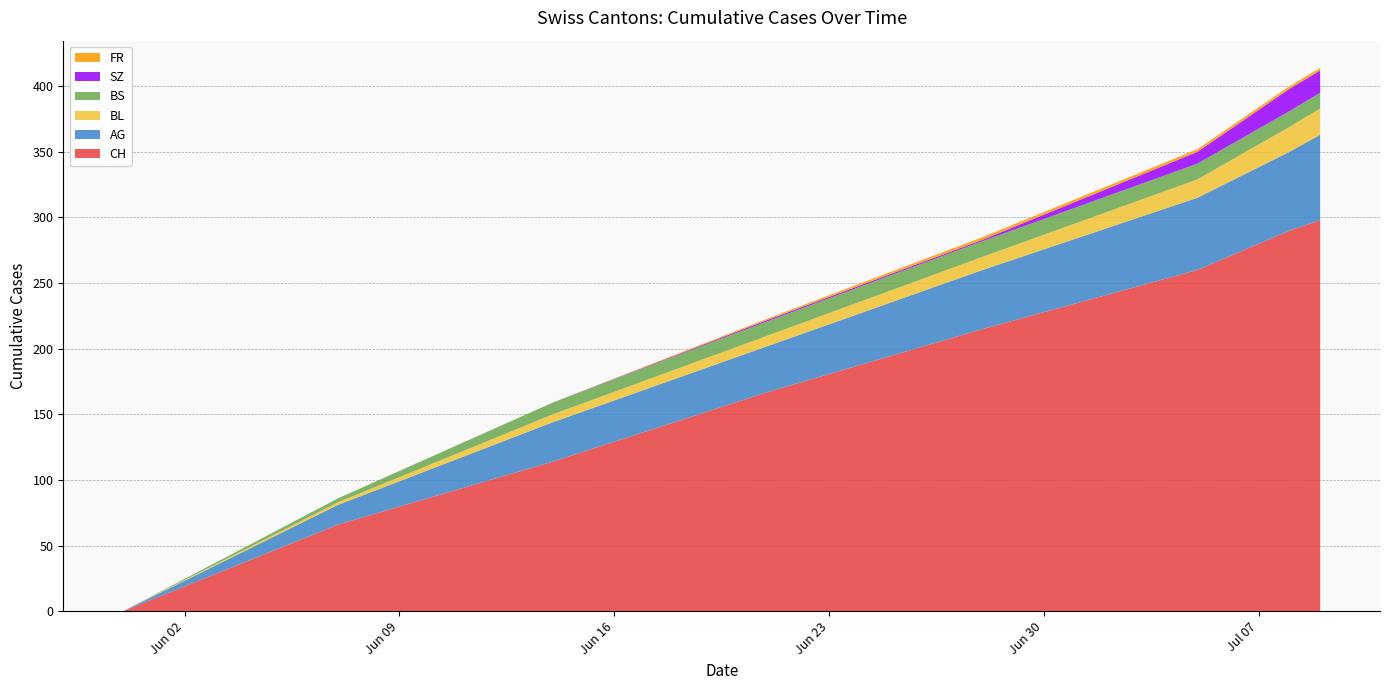

Does the chart have visible grid lines?

Yes